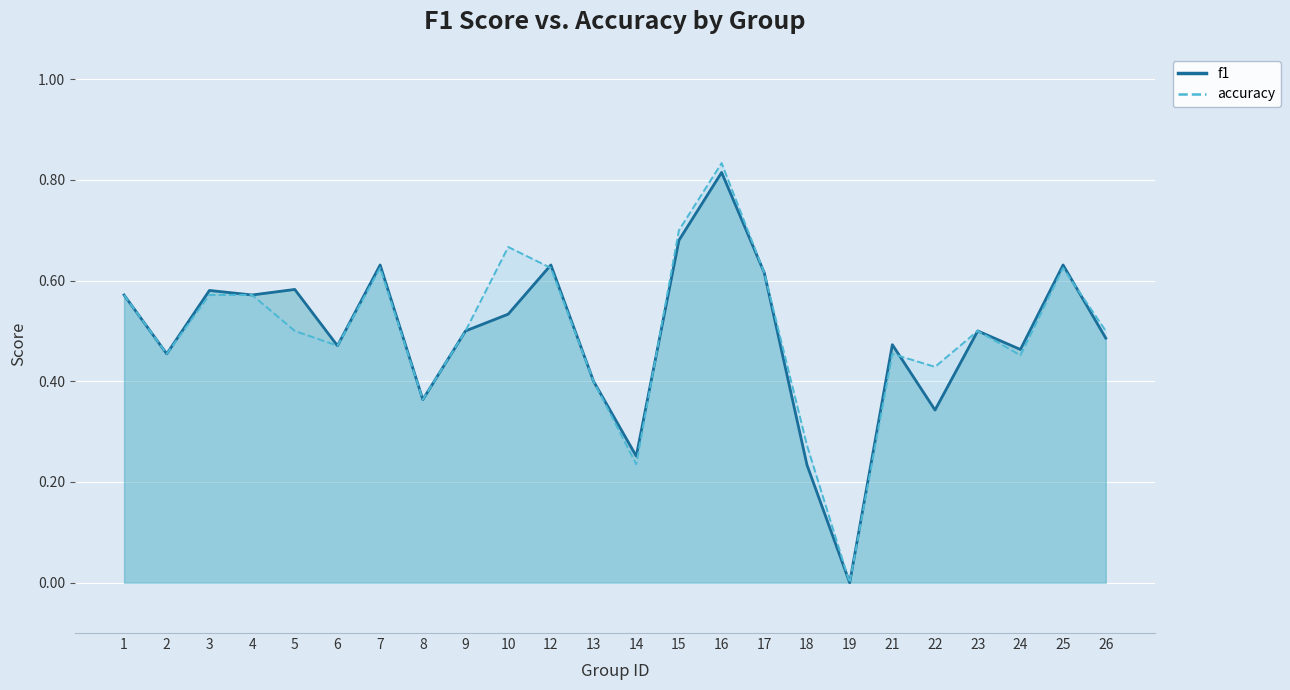

How many lines are shown in the chart?

2